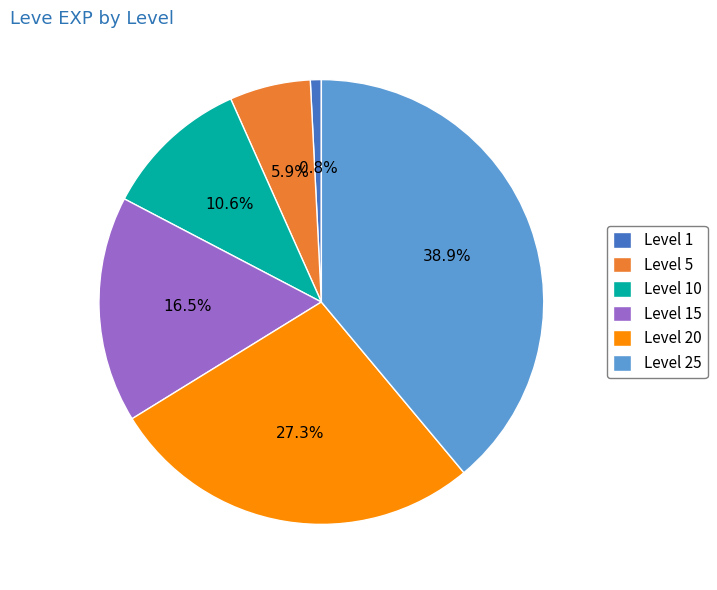

Does Level 15 represent more than half of the total?

No